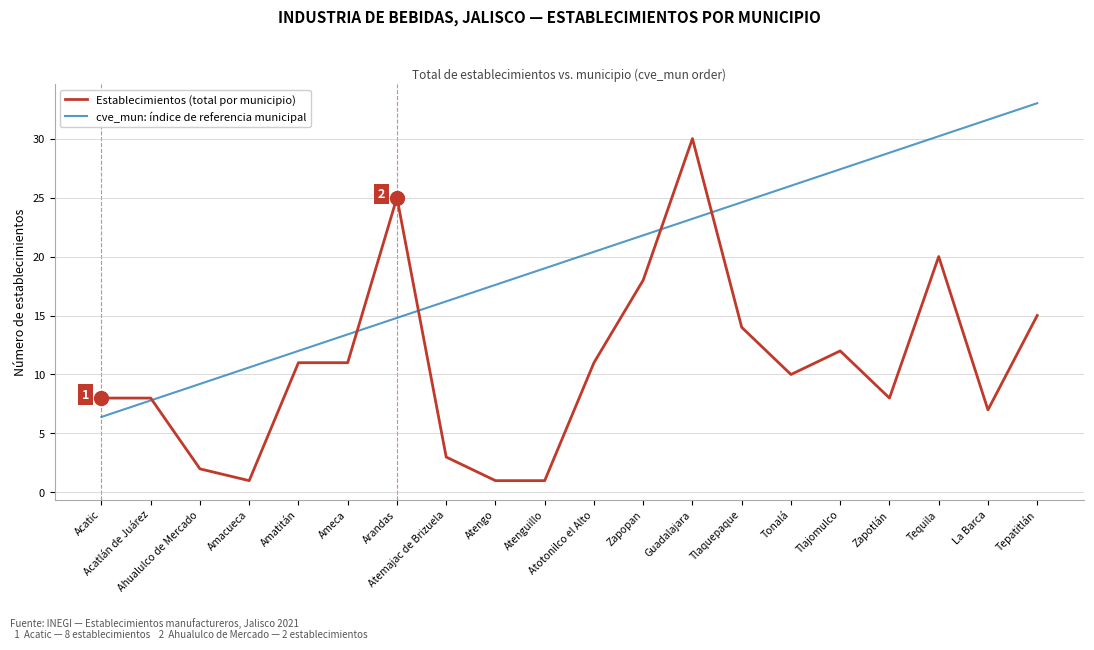

Reading left to right, extract all data points from this chart.

Establecimientos (total por municipio): 8.0	8.0	2.0	1.0	11.0	11.0	25.0	3.0	1.0	1.0	11.0	18.0	30.0	14.0	10.0	12.0	8.0	20.0	7.0	15.0
cve_mun: índice de referencia municipal: 6.4	7.8	9.2	10.6	12.0	13.4	14.8	16.2	17.6	19.0	20.4	21.8	23.2	24.6	26.0	27.4	28.8	30.2	31.6	33.0